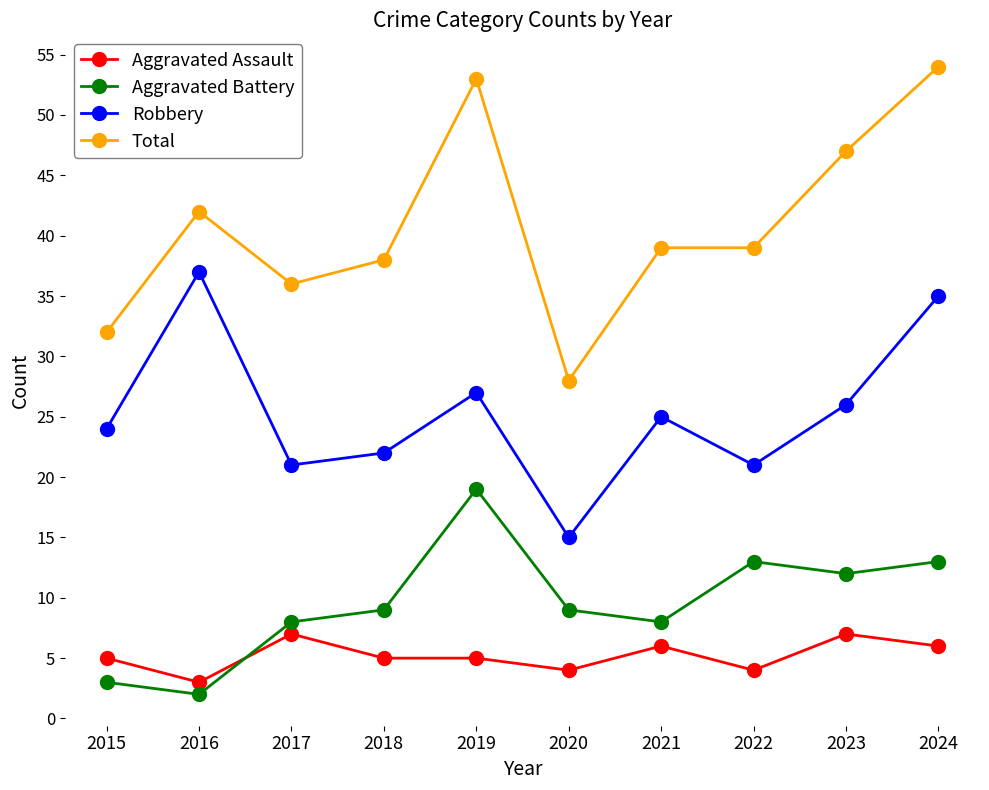

Reading left to right, extract all data points from this chart.

Aggravated Assault: 2015=5	2016=3	2017=7	2018=5	2019=5	2020=4	2021=6	2022=4	2023=7	2024=6
Aggravated Battery: 2015=3	2016=2	2017=8	2018=9	2019=19	2020=9	2021=8	2022=13	2023=12	2024=13
Robbery: 2015=24	2016=37	2017=21	2018=22	2019=27	2020=15	2021=25	2022=21	2023=26	2024=35
Total: 2015=32	2016=42	2017=36	2018=38	2019=53	2020=28	2021=39	2022=39	2023=47	2024=54